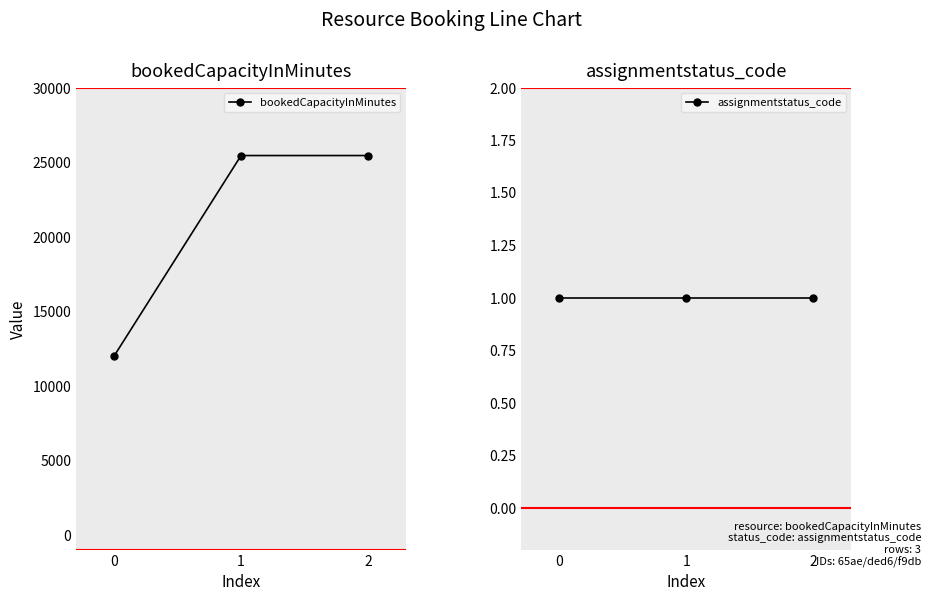

Does the chart display data point markers on the line(s)?

Yes